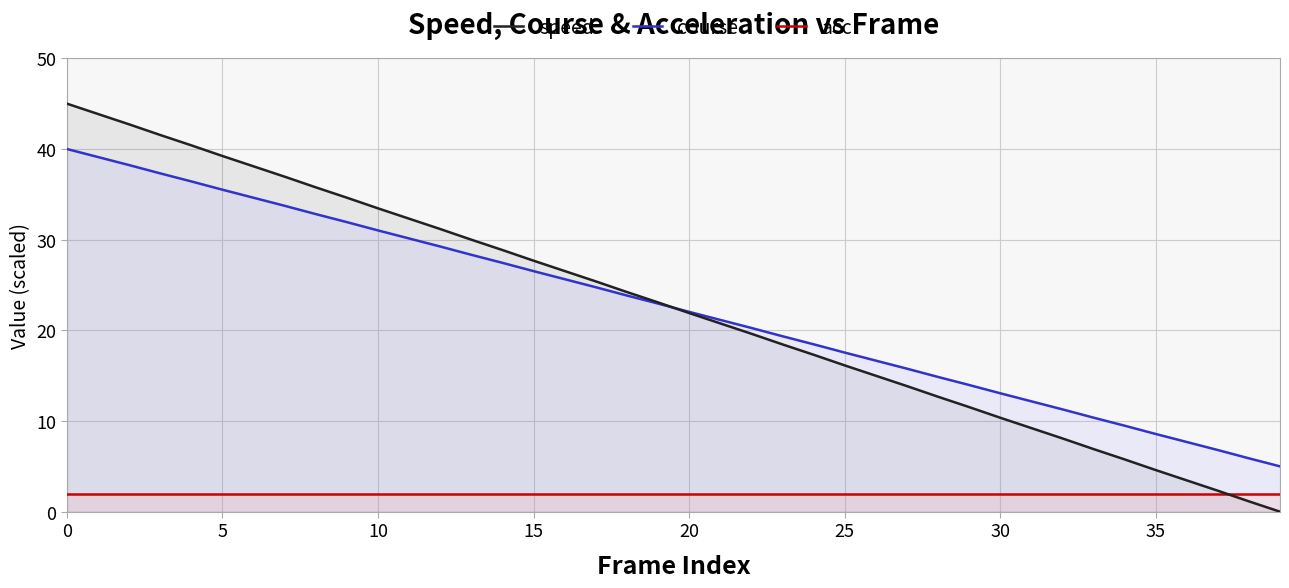

How many data points in course are above 22?

21